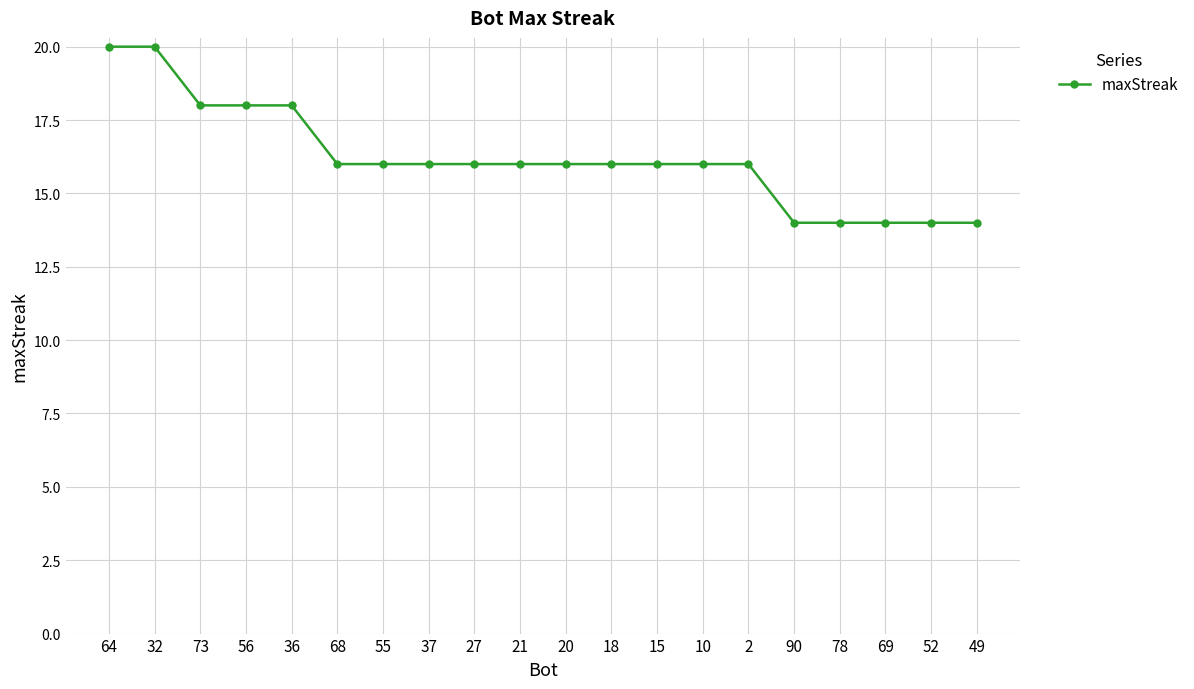

How many data points does each series have?

20